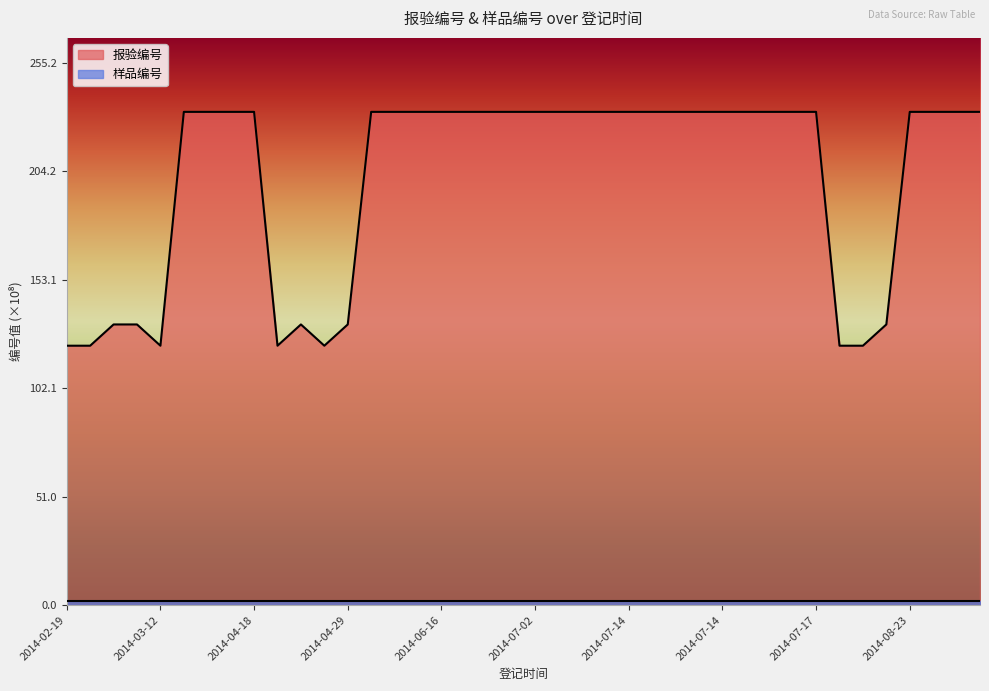

True or false: 样品编号 and 报验编号 cross at least once.

False